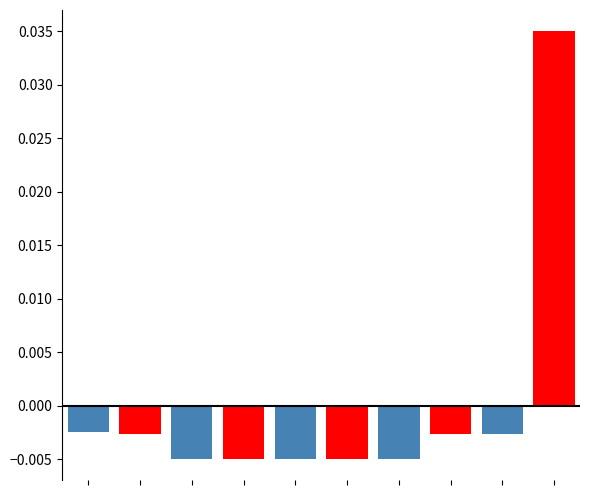

At which category does the chart reach its peak across all series?

9